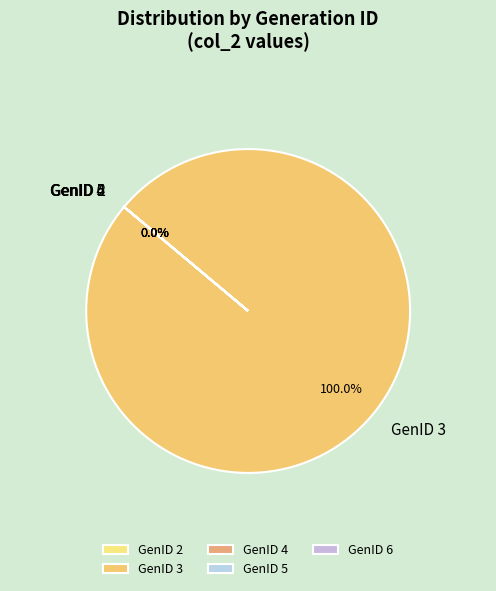

To the nearest percent, what is the difference between the largest and smallest slice percentages?

100%